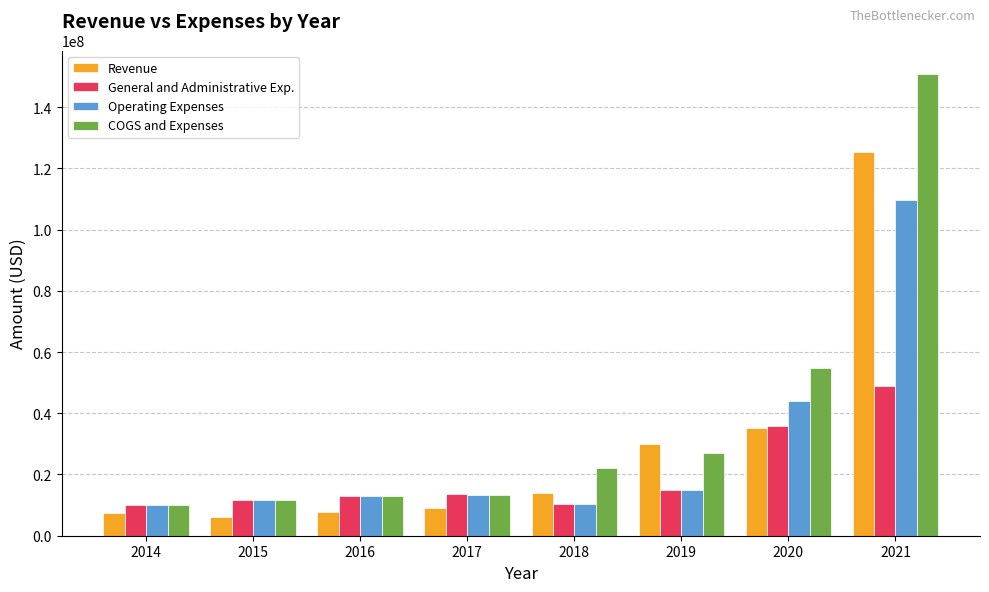

Rank the series at 2021 from lowest to highest value.

General and Administrative Exp., Operating Expenses, Revenue, COGS and Expenses